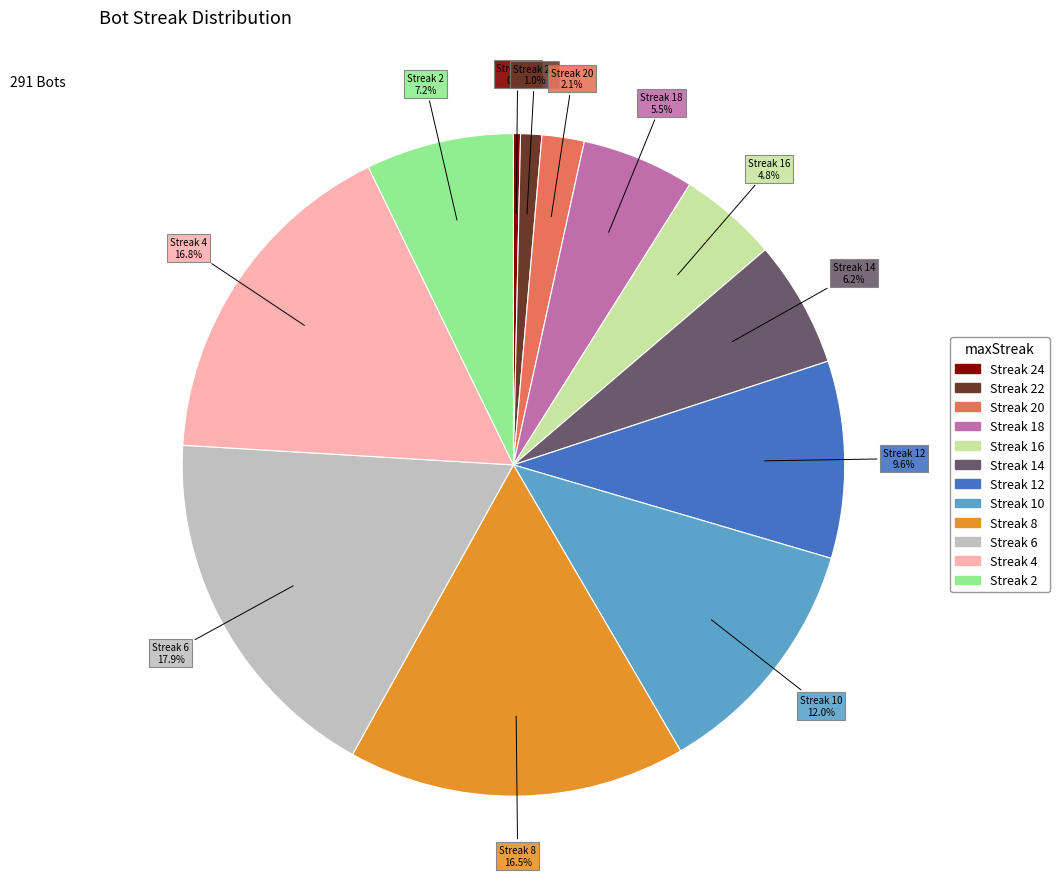

Is there any slice that represents more than half of the pie?

No